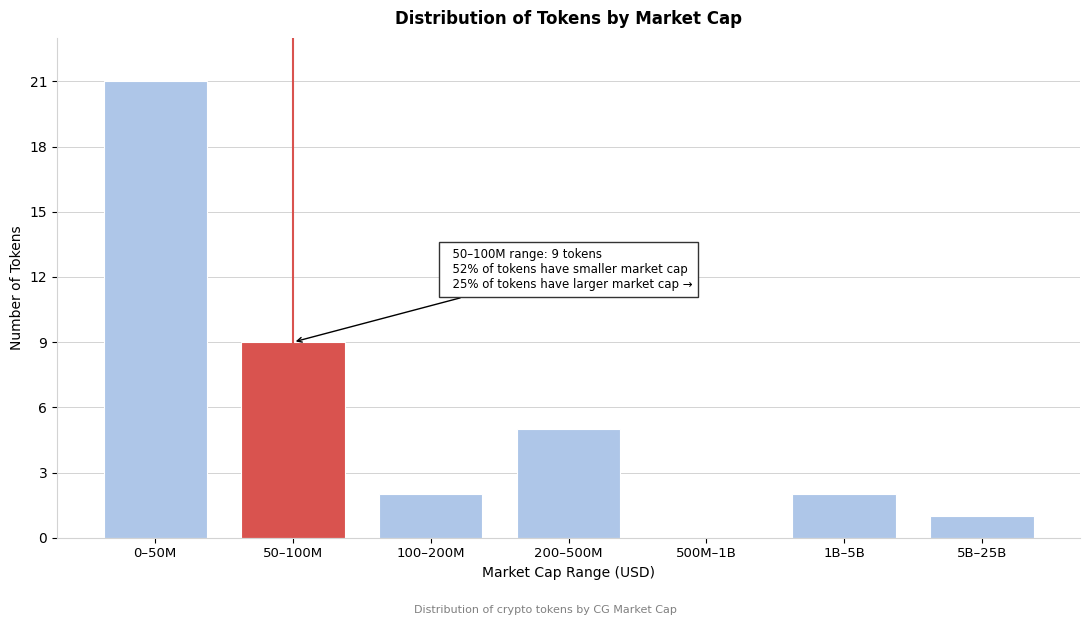

Reading right to left, list all the values displayed in this chart.

5B–25B=1	1B–5B=2	500M–1B=0	200–500M=5	100–200M=2	50–100M=9	0–50M=21